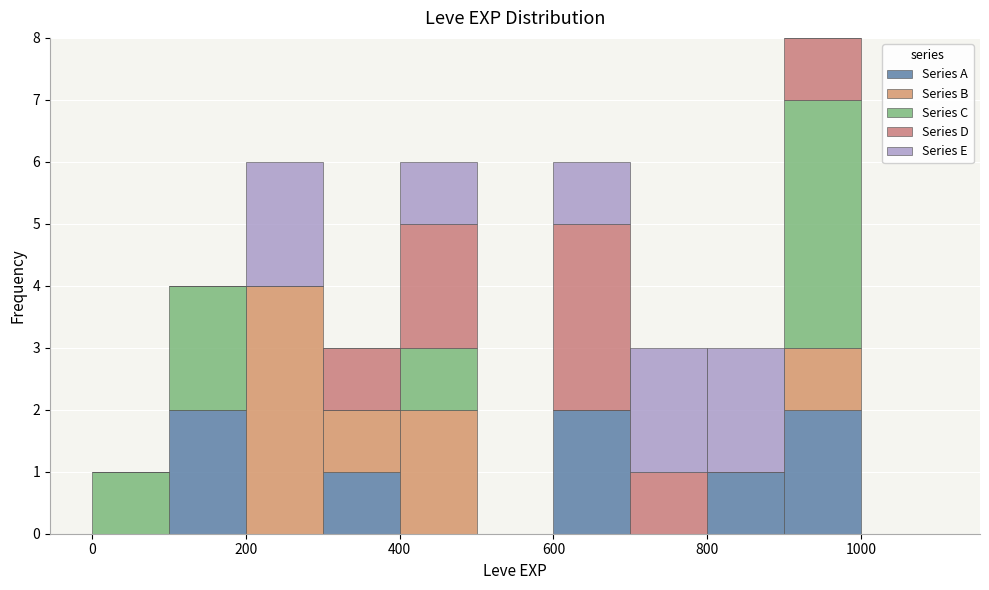

What is the total height of the stacked bar covering 800 to 900 on the x-axis? The values are not printed on the chart, so give them approximately, as read against the axis.

3